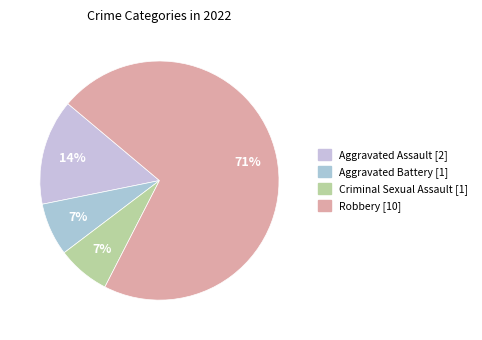

Combined, do Criminal Sexual Assault and Aggravated Assault account for over 50%?

No